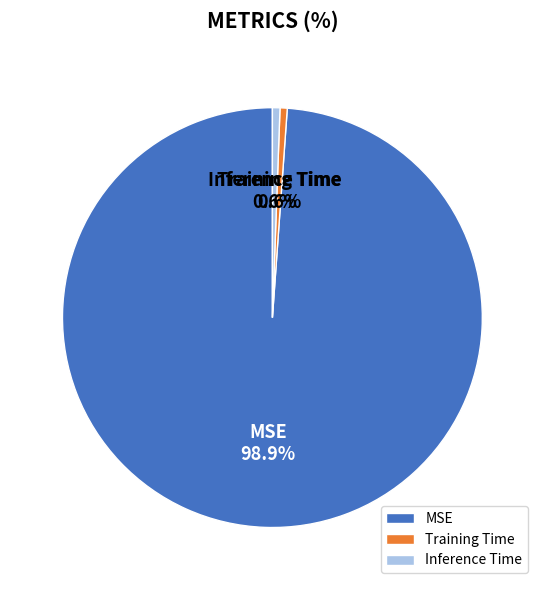

Is MSE the majority of the pie?

Yes